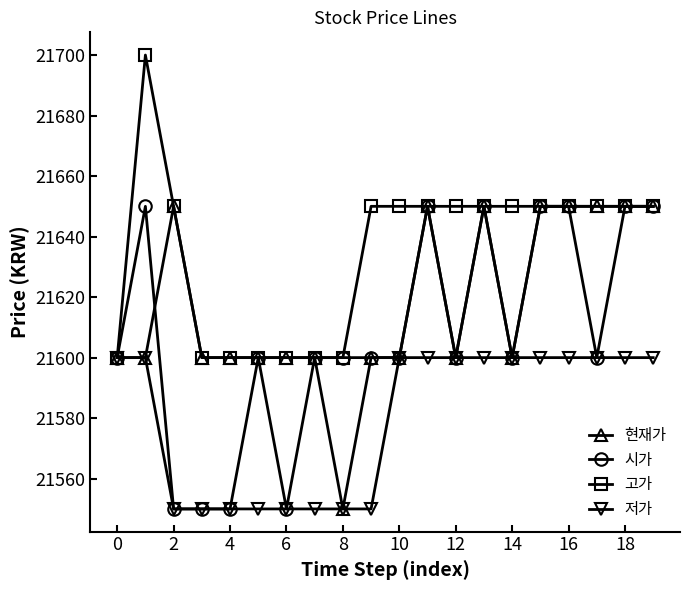

Rank the series by their average value, from lowest to highest.

저가, 시가, 현재가, 고가